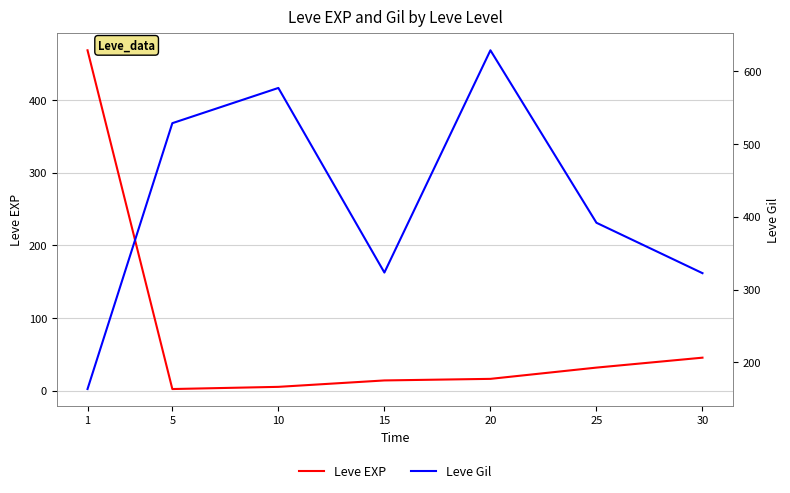

Rank the series at 5 from lowest to highest value.

Leve EXP, Leve Gil